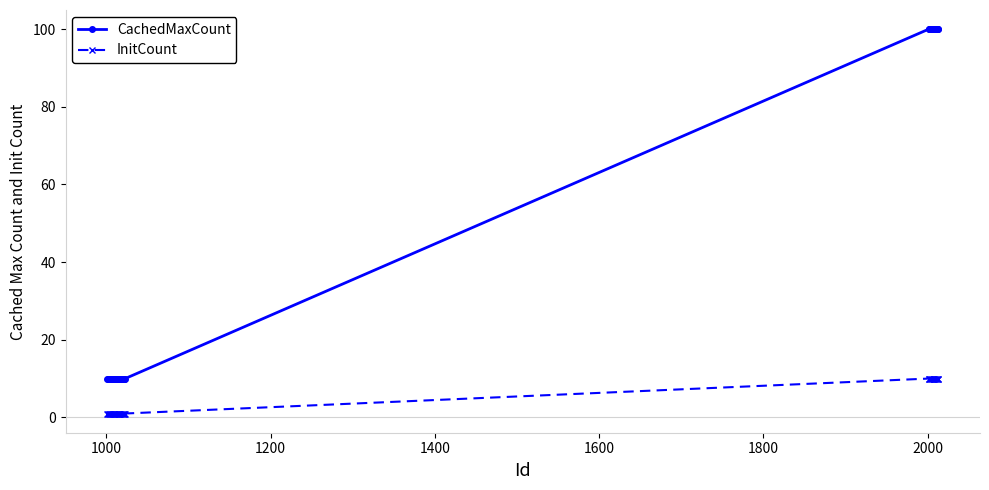

What is the sum of all InitCount values?

153